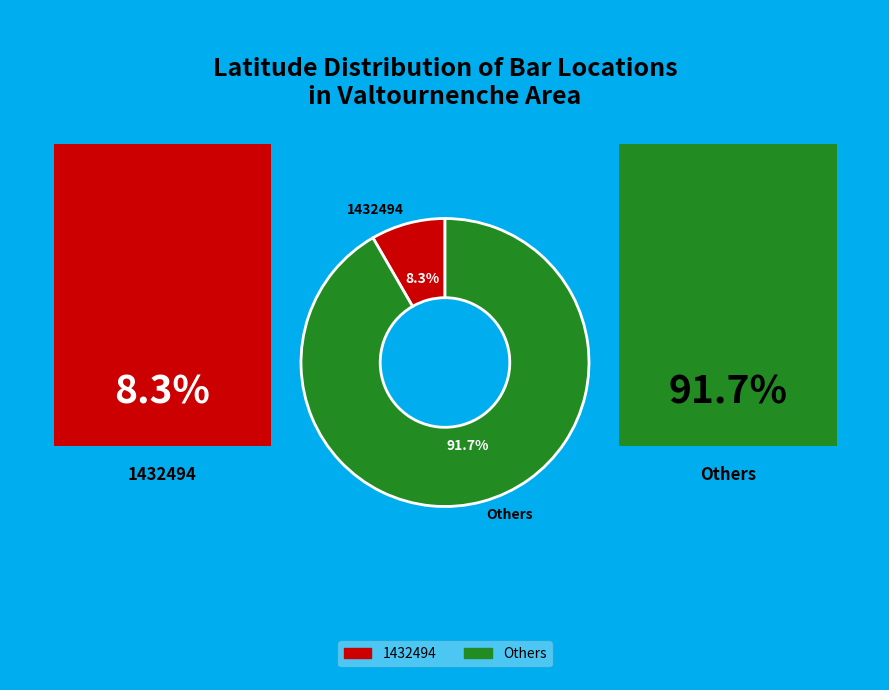

Is the sum of Others and 1432494 greater than half?

Yes